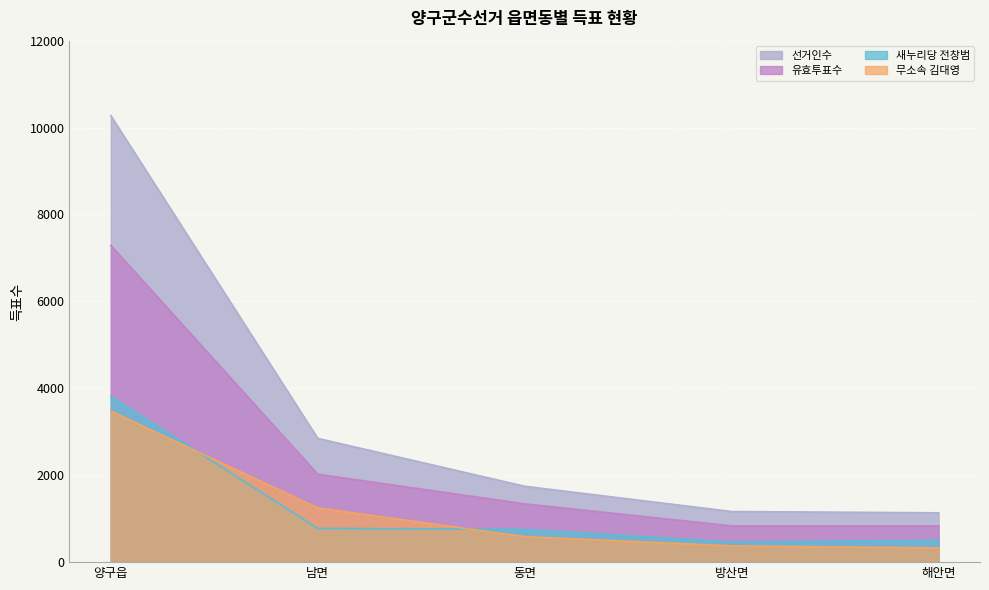

What is the maximum value shown in the chart?

10275